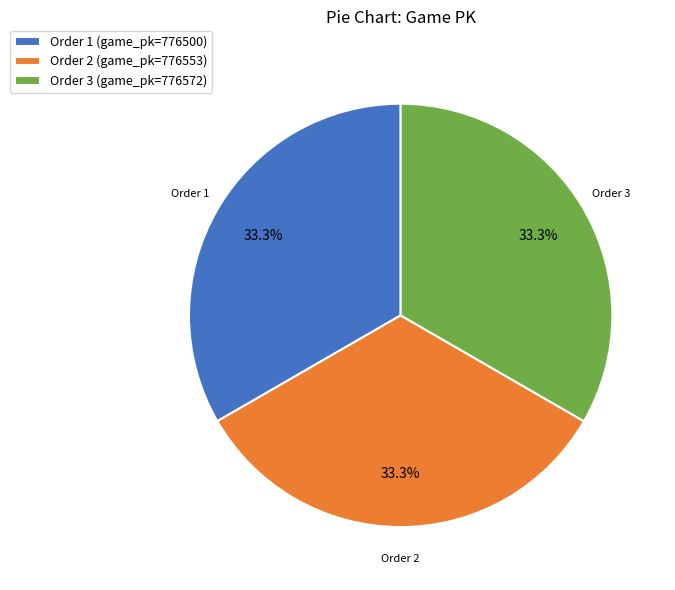

What is the ratio of the value at Order 2 (game_pk=776553) to the value at Order 1 (game_pk=776500)?

1.0